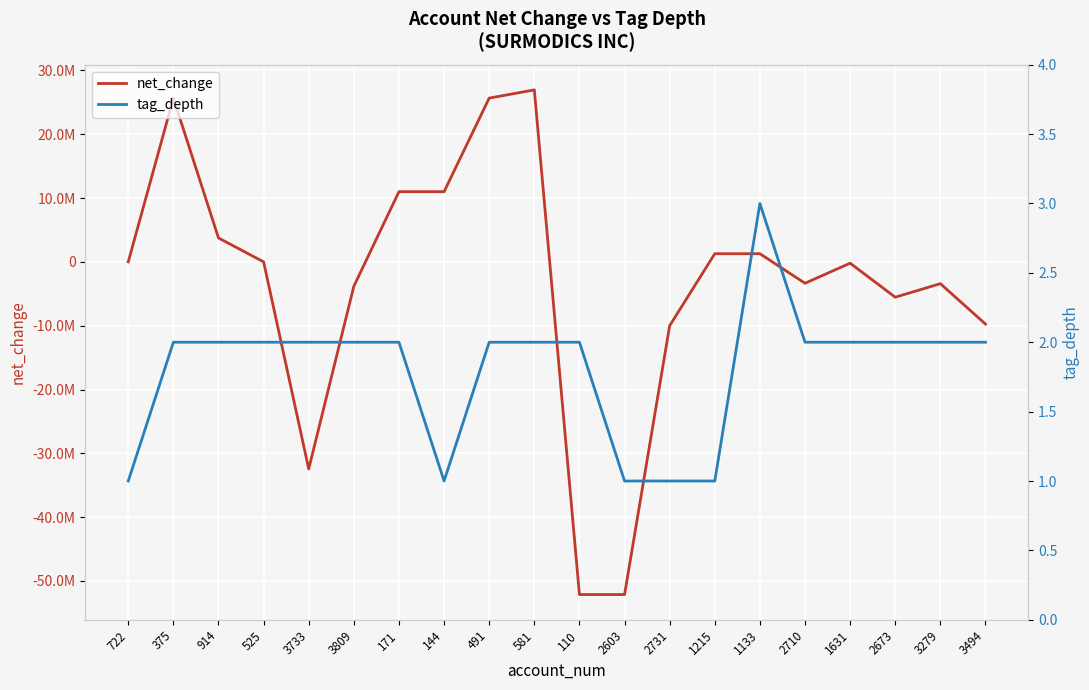

How many values in the net_change series are below 6000?

10